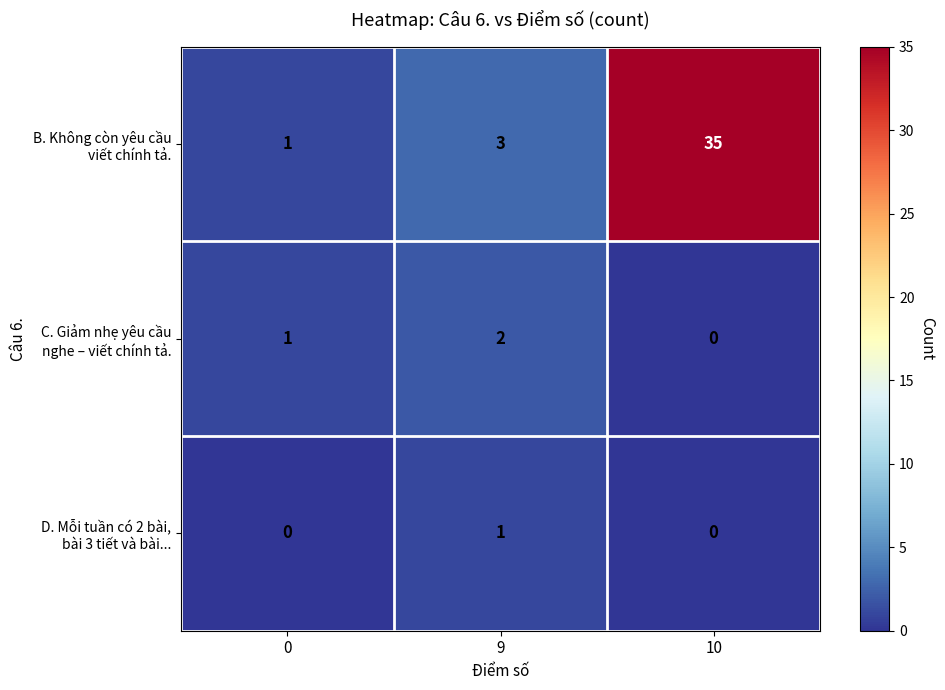

What is the greatest value displayed?

35